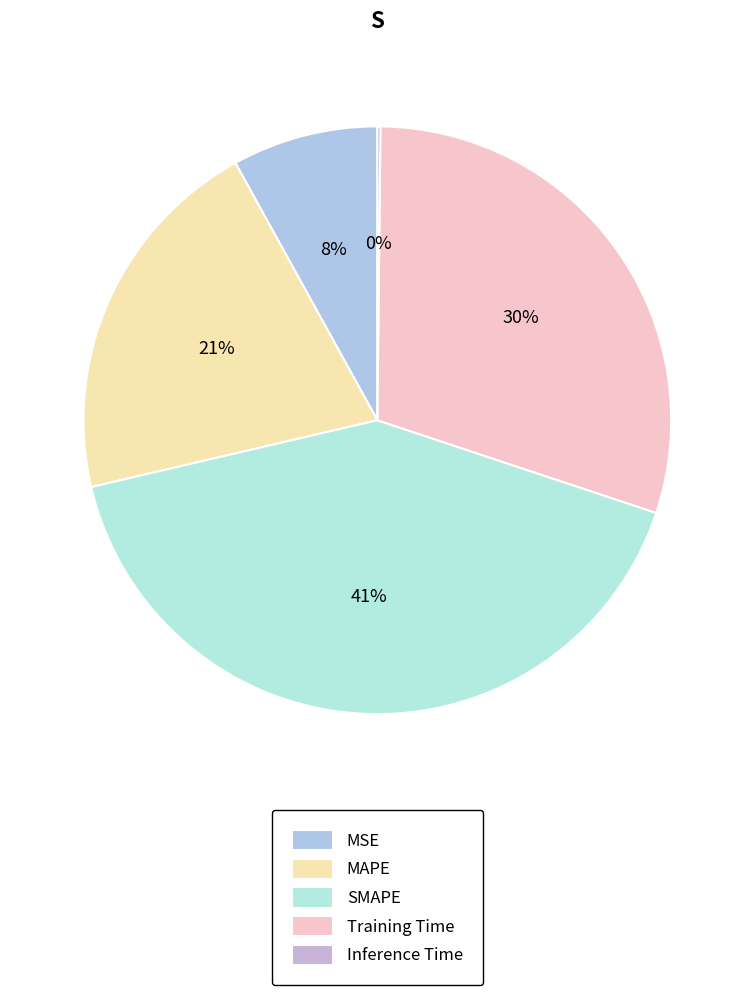

How many slices are in this pie chart?

5